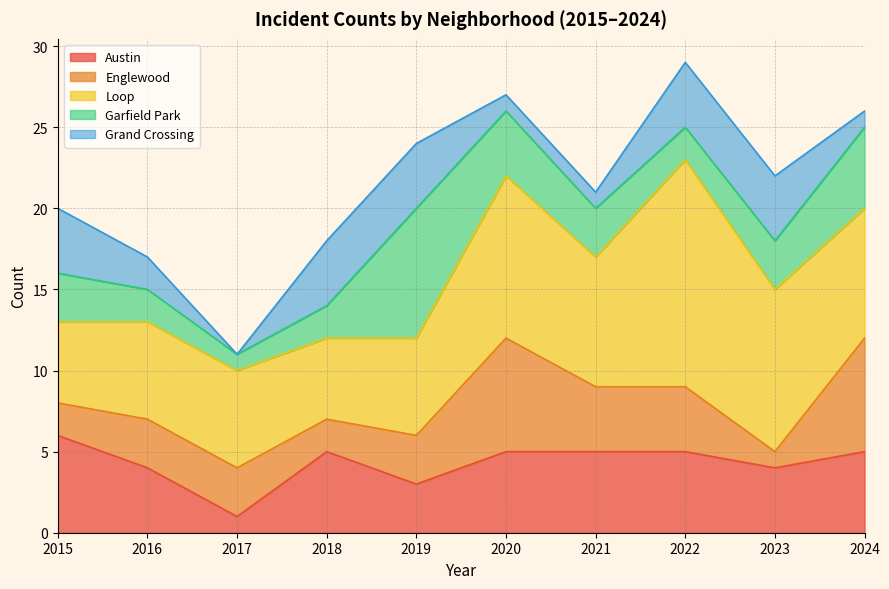

Which series has the largest total across all categories?

Loop